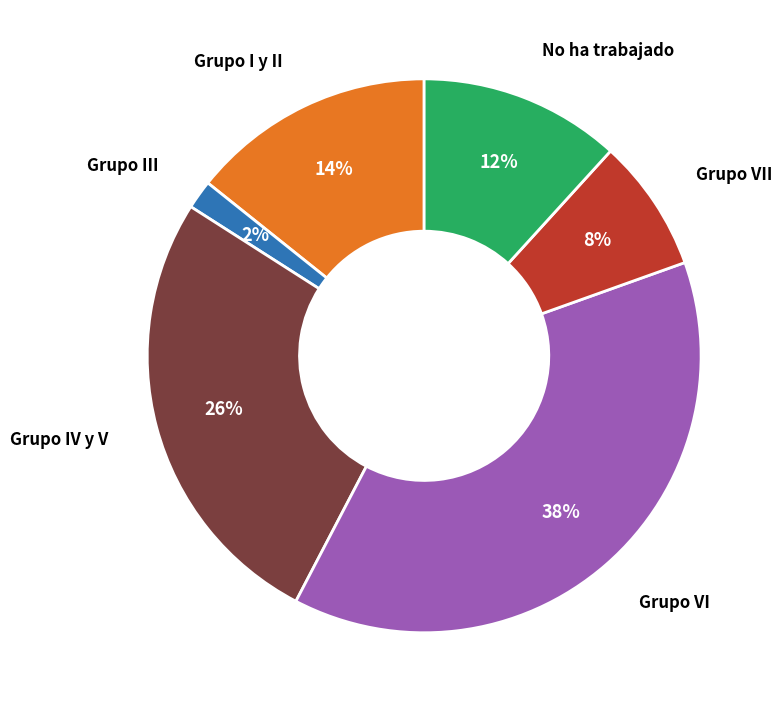

Is there a majority slice in this chart?

No